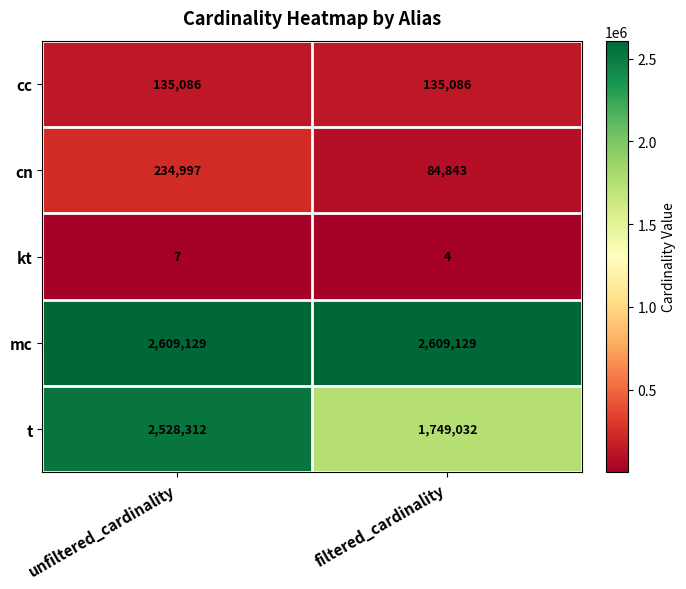

Is it true that t equals 1113493 at filtered_cardinality?

False